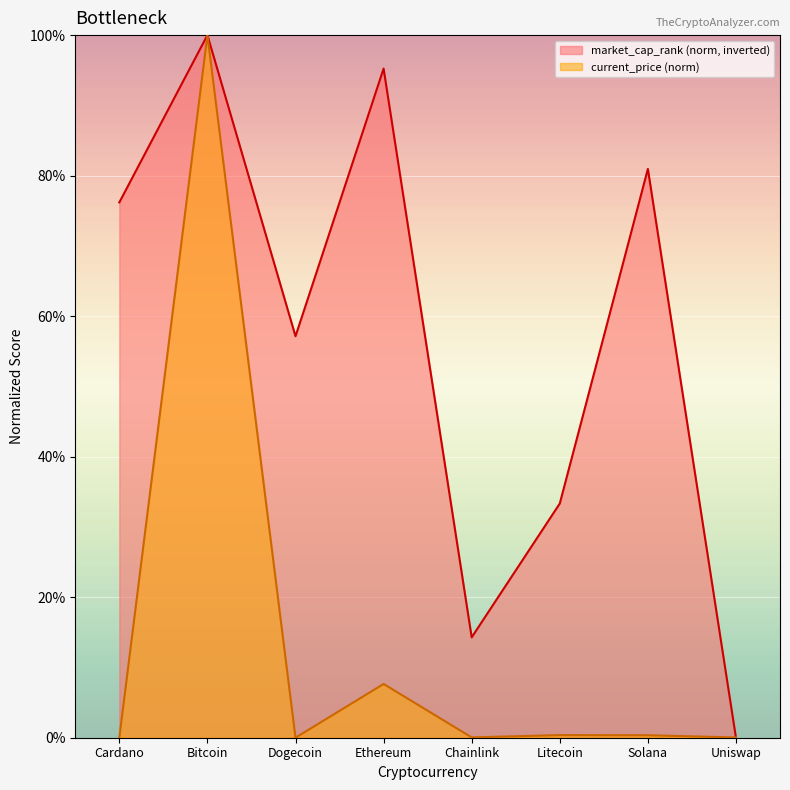

Reading left to right, transcribe all the data shown in this chart.

market_cap_rank: 76.2	100.0	57.1	95.2	14.3	33.3	81.0	0.0
current_price: 0.0	100.0	0.0	7.7	0.0	0.4	0.4	0.0